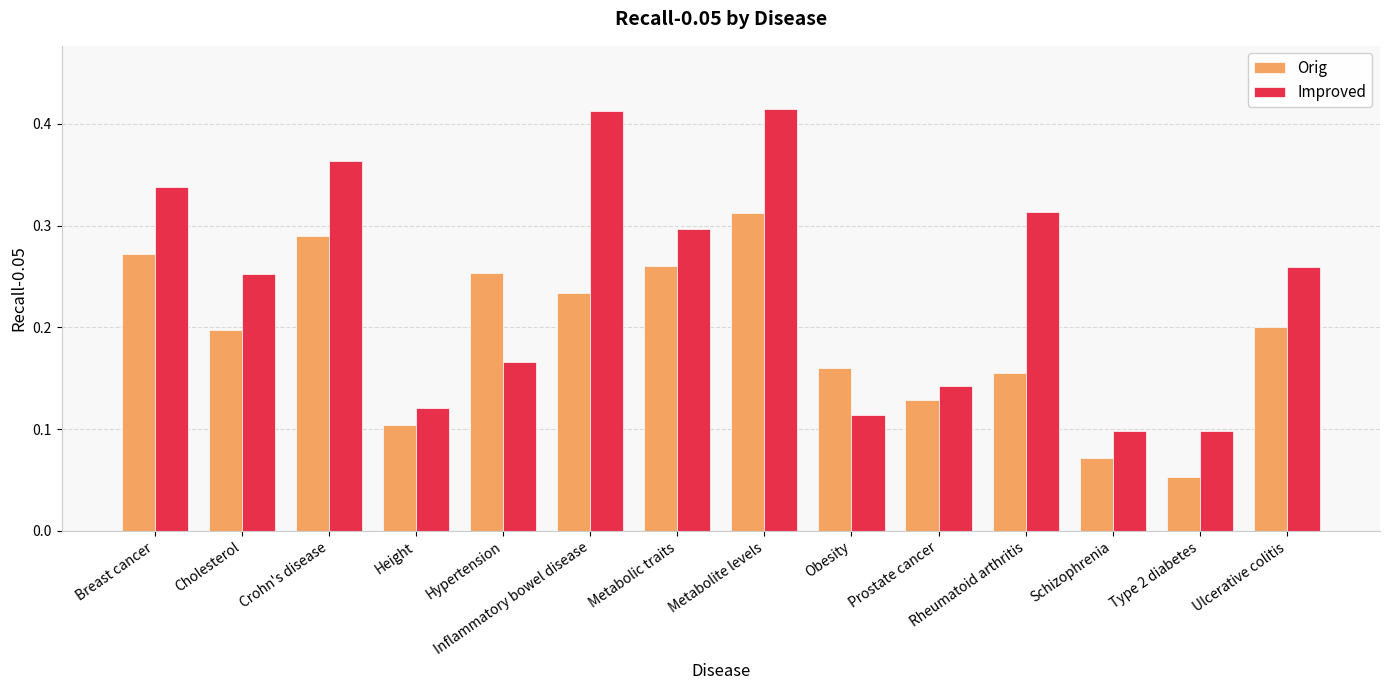

Which series has the largest total across all categories?

Improved